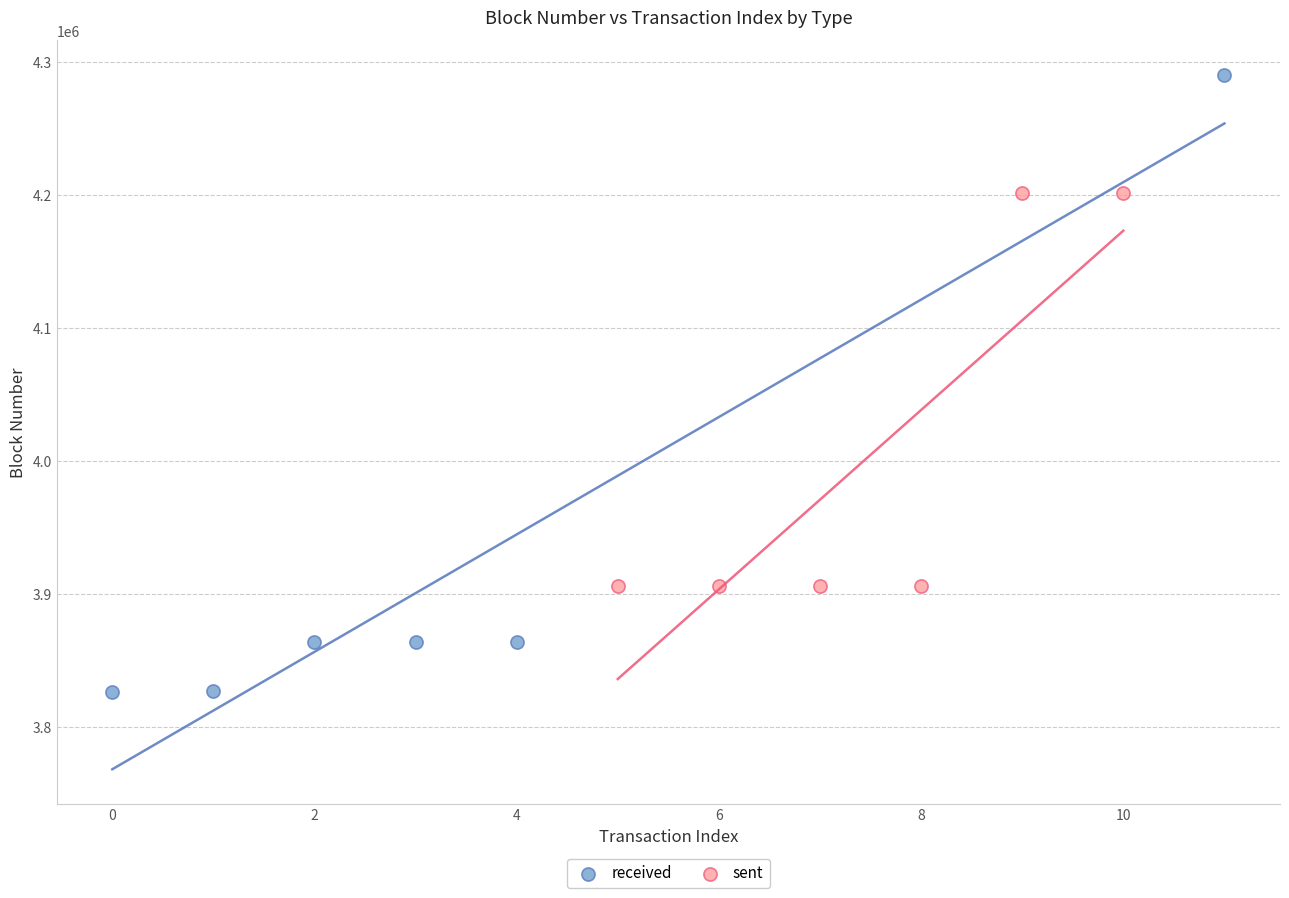

What are all the series names shown in the legend?

received, sent